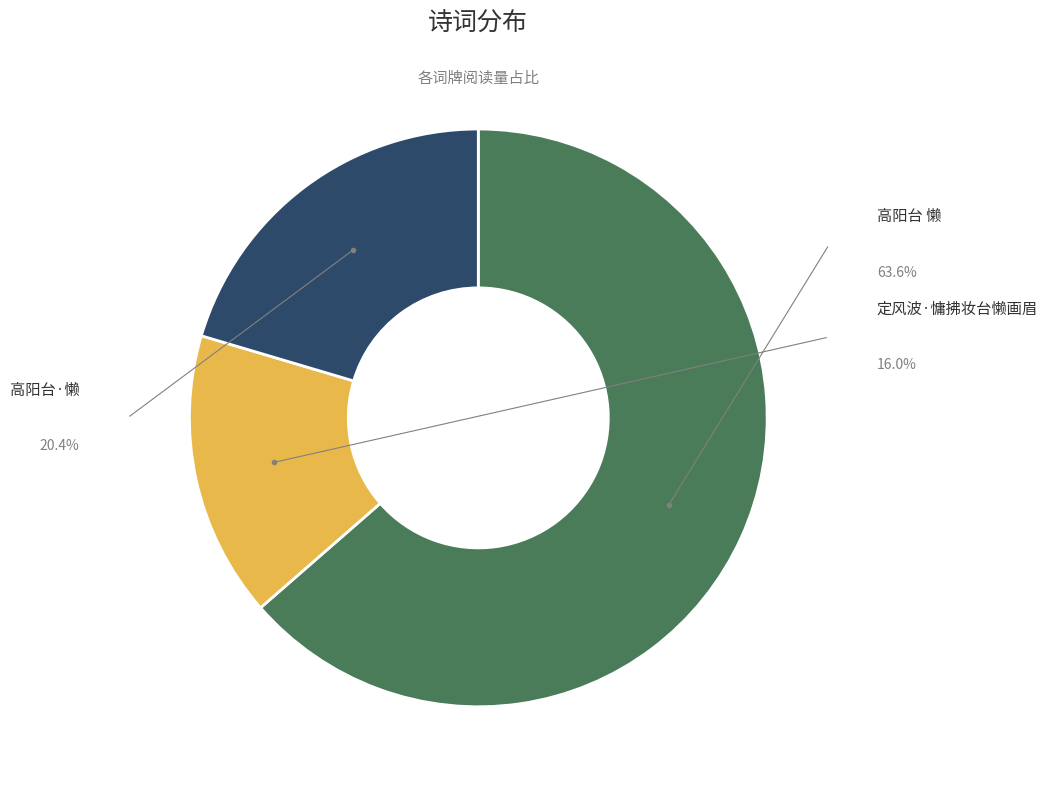

True or false: 高阳台 懒 accounts for 64% of the total.

True